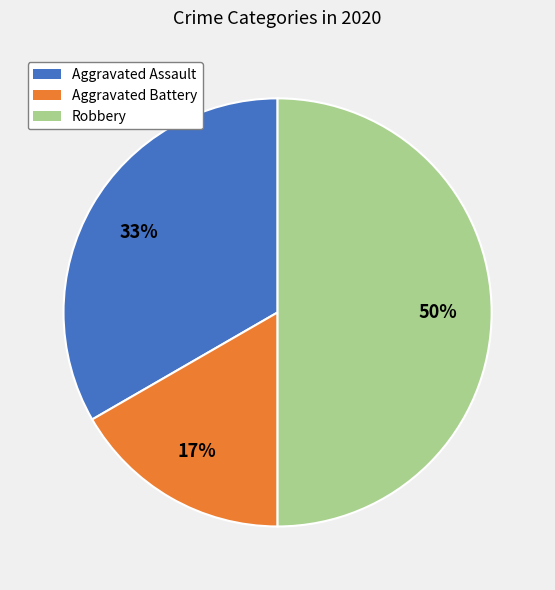

Is Aggravated Assault the majority of the pie?

No